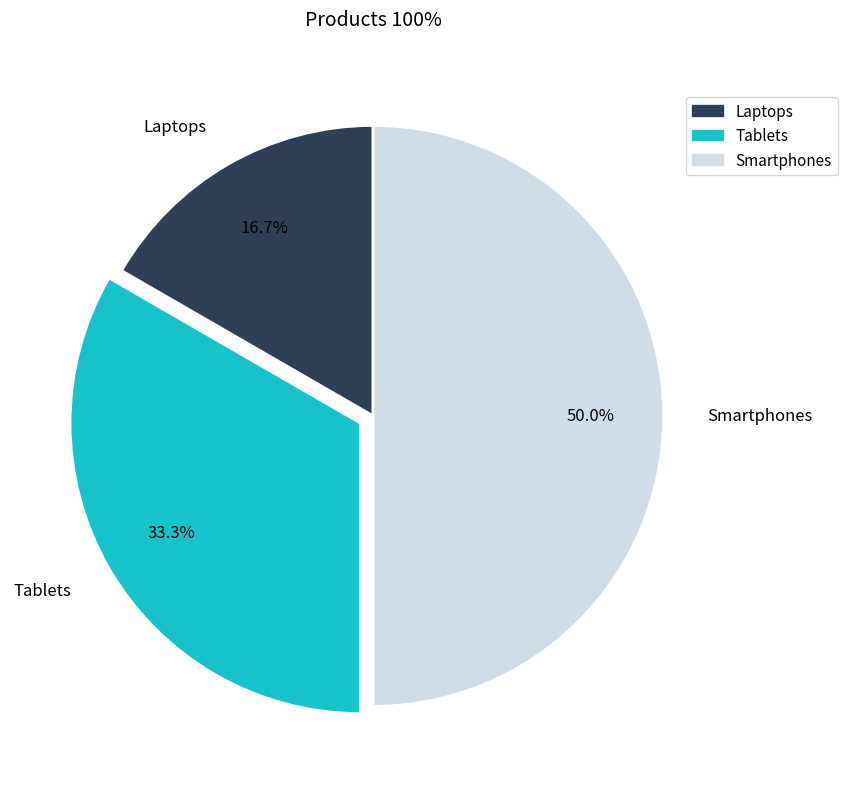

To the nearest percent, what is the difference between the Smartphones and Tablets slice percentages?

17%